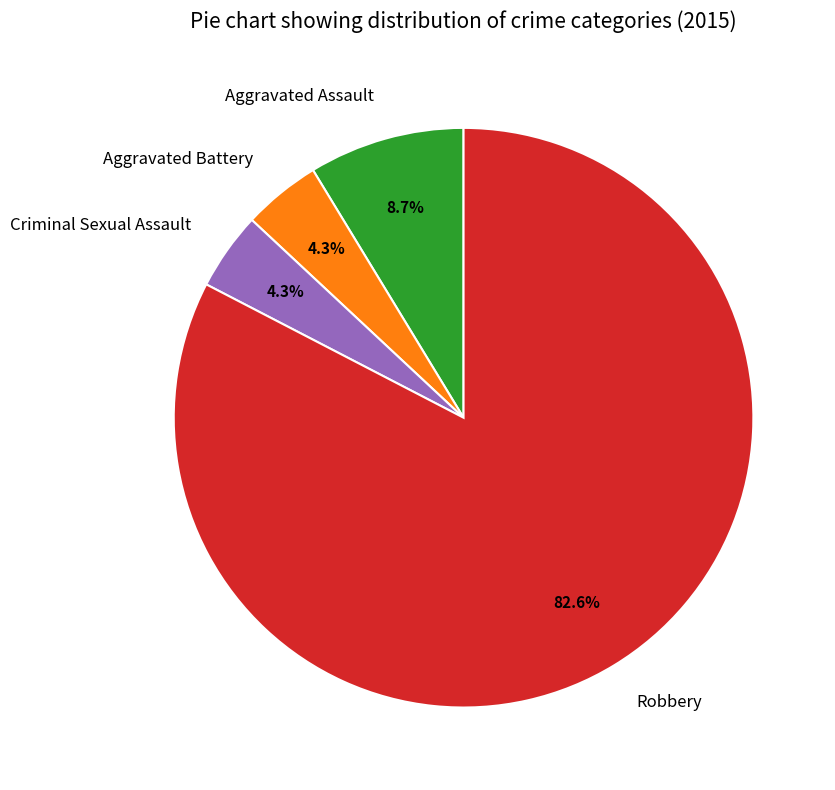

To the nearest percent, what is the average slice percentage?

25%